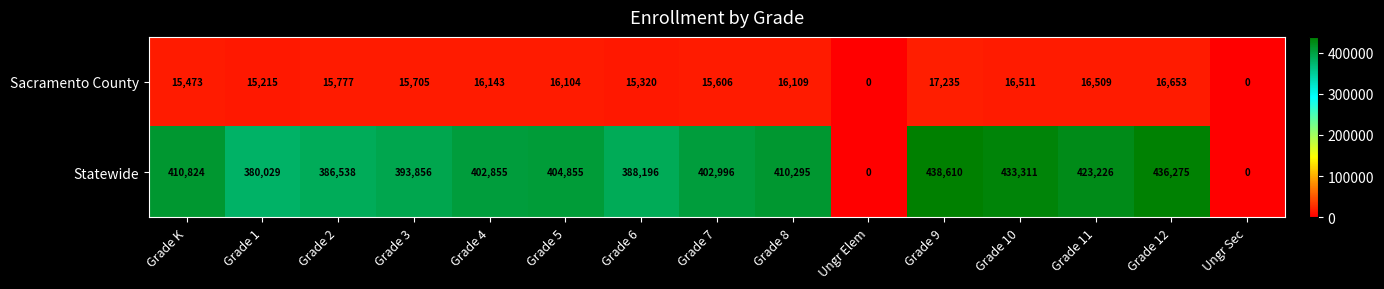

What is the total value across all series at Grade 1?

395244